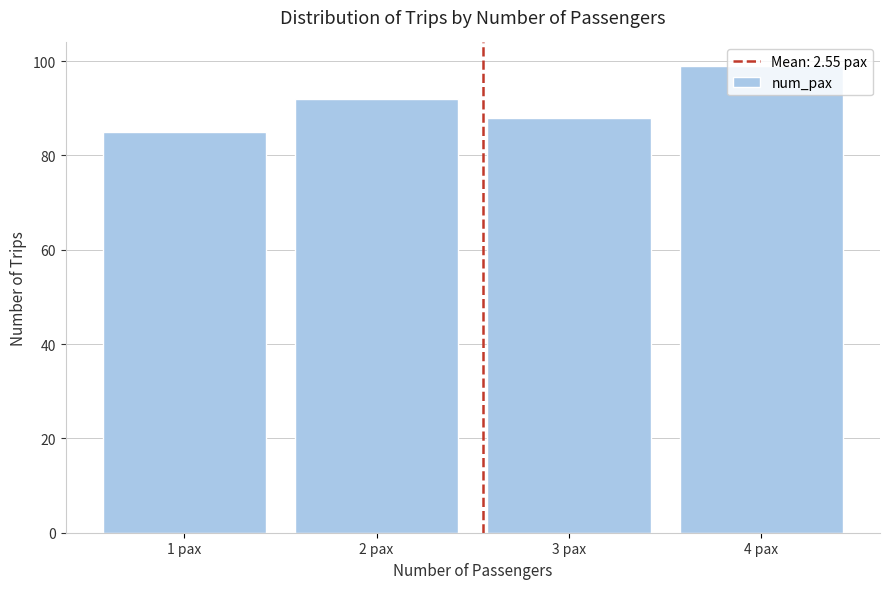

Read the value at 2 pax, to the nearest 5.

90